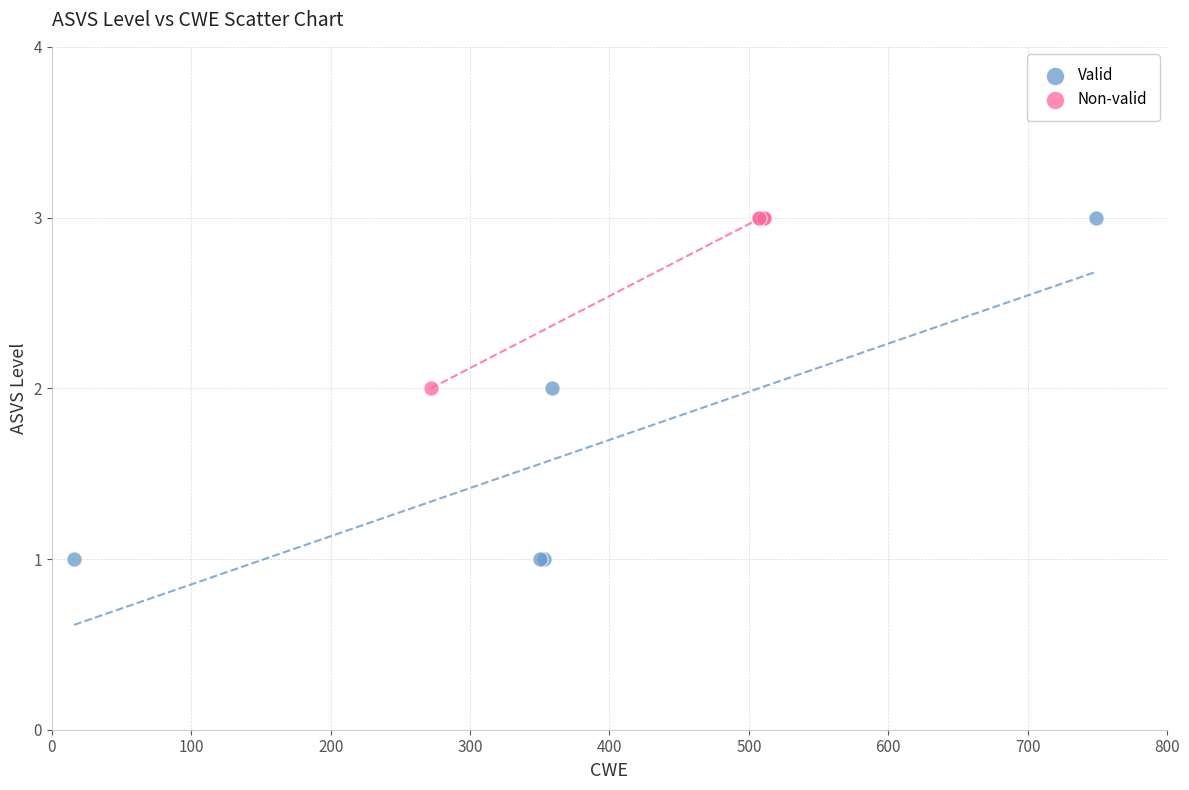

Which series has the widest spread of Y values?

Valid